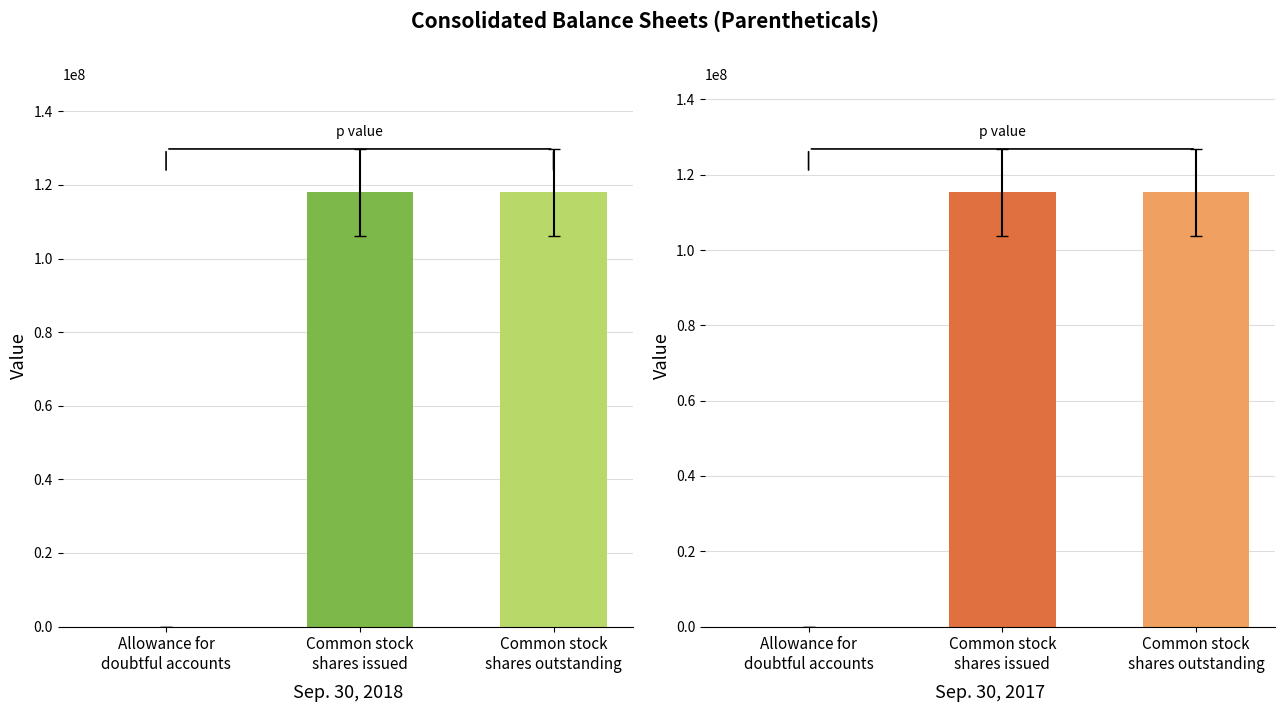

At how many categories does at least one series exceed 23216493?

2